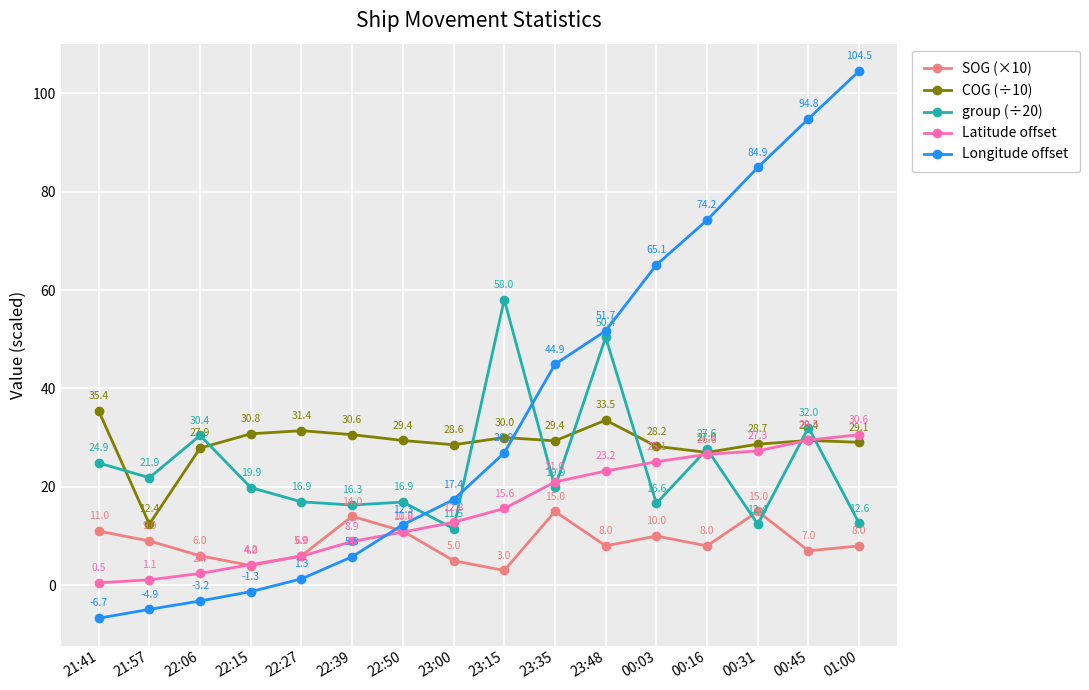

The value of Longitude offset at 00:16 is 131.5. True or false?

False